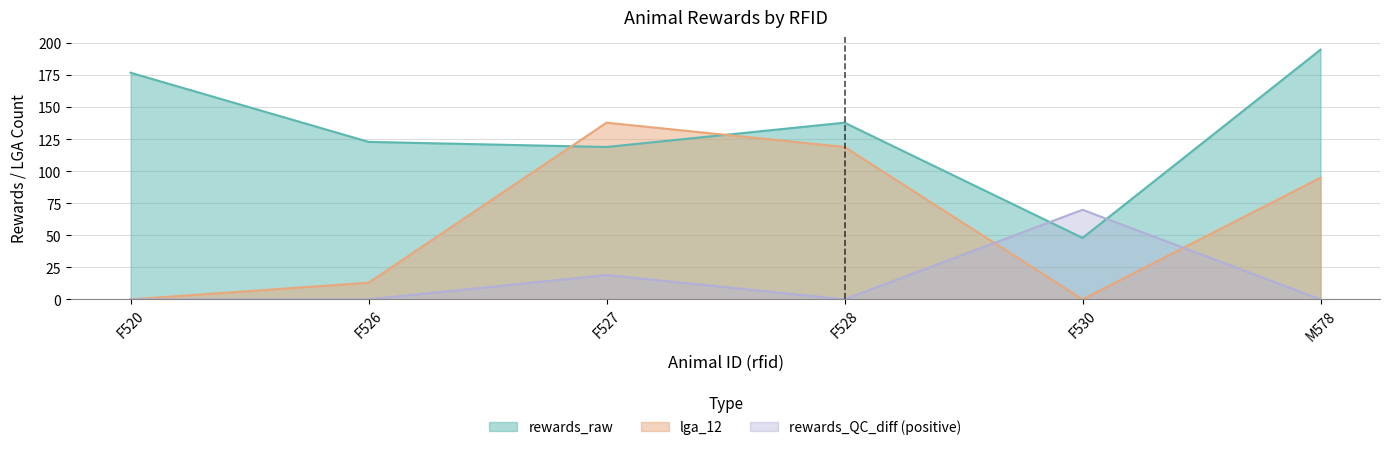

How many interior local peaks does the rewards_raw series have?

1